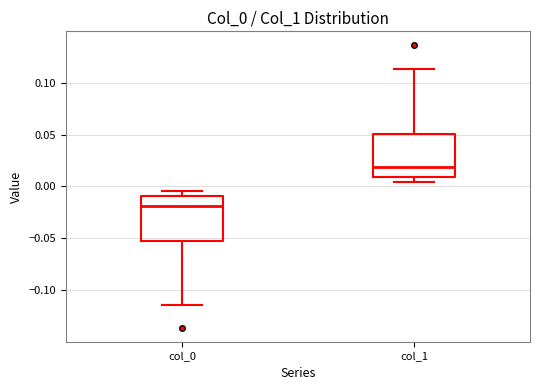

Which box's median line is the lowest?

col_0